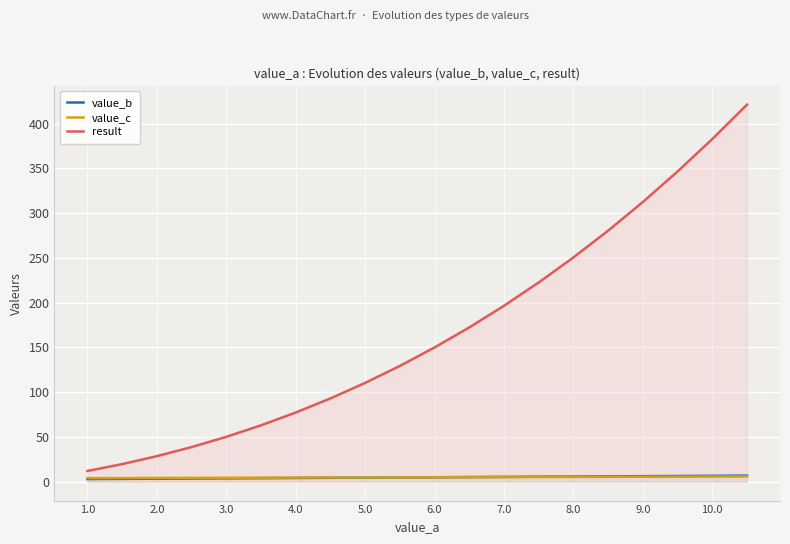

What is the sum of the value_c values at 7.0 and 3.0?

9.6